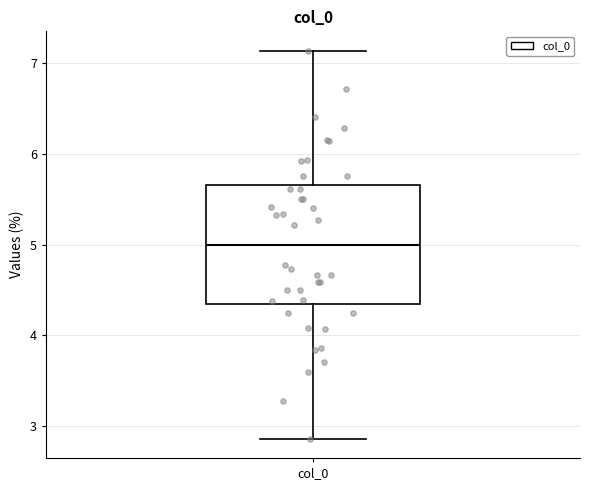

Where is the lower edge of the box for col_0 on the y-axis? The values are not printed on the chart, so give them approximately, as read against the axis.

4.3